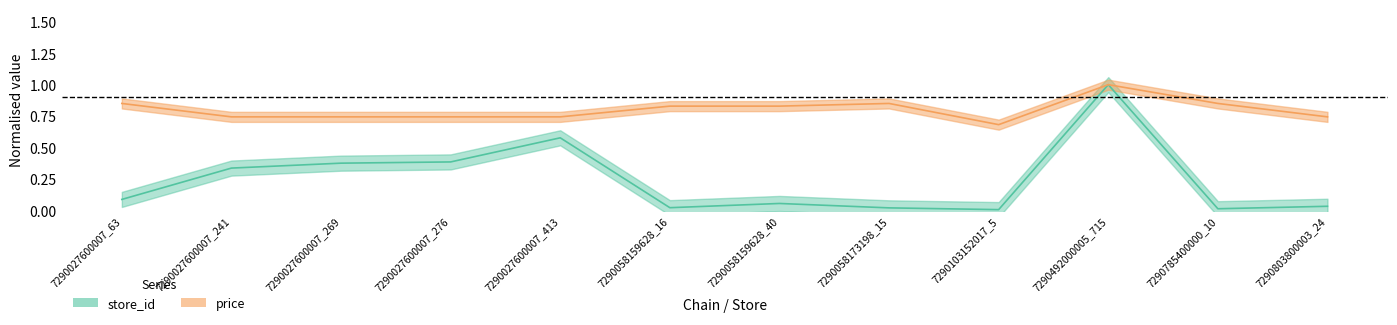

The price series shows 0.3 at 7290103152017_5. True or false?

False